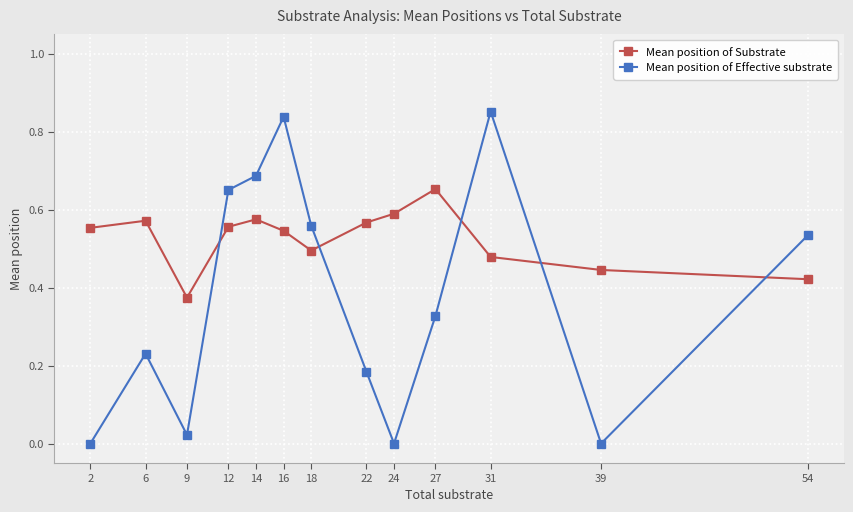

At which category does Mean position of Substrate reach its first local peak?

6